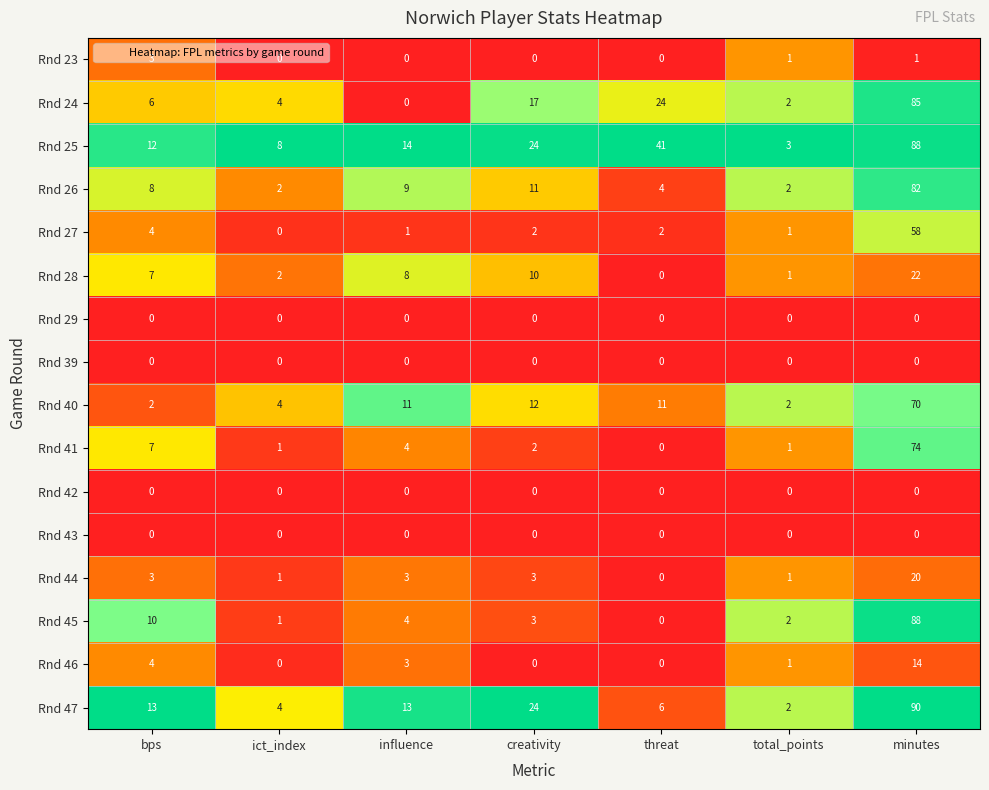

What is the greatest value displayed?

90